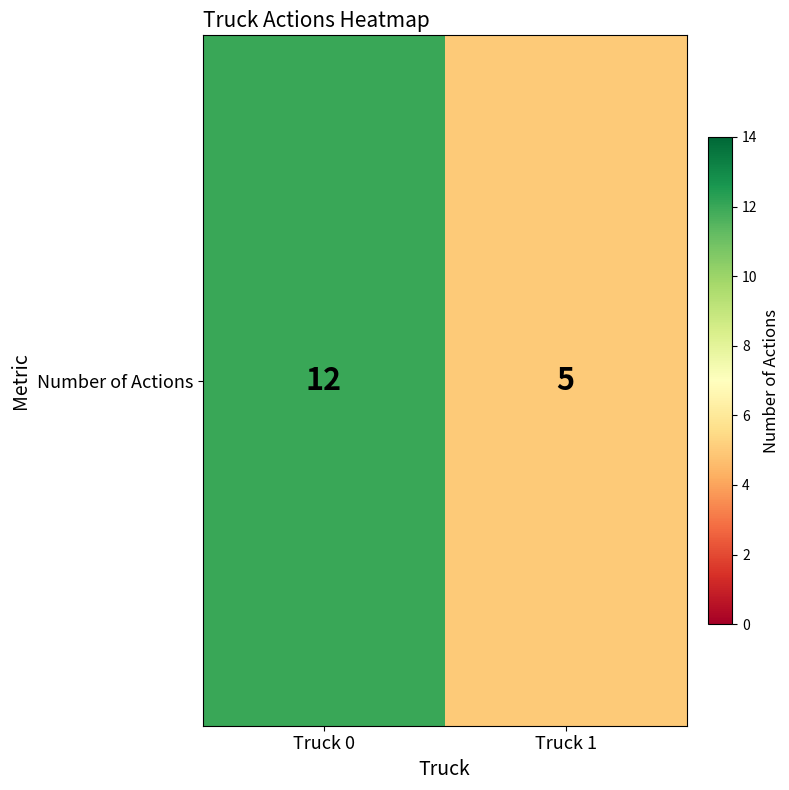

What is the sum of all values?

17